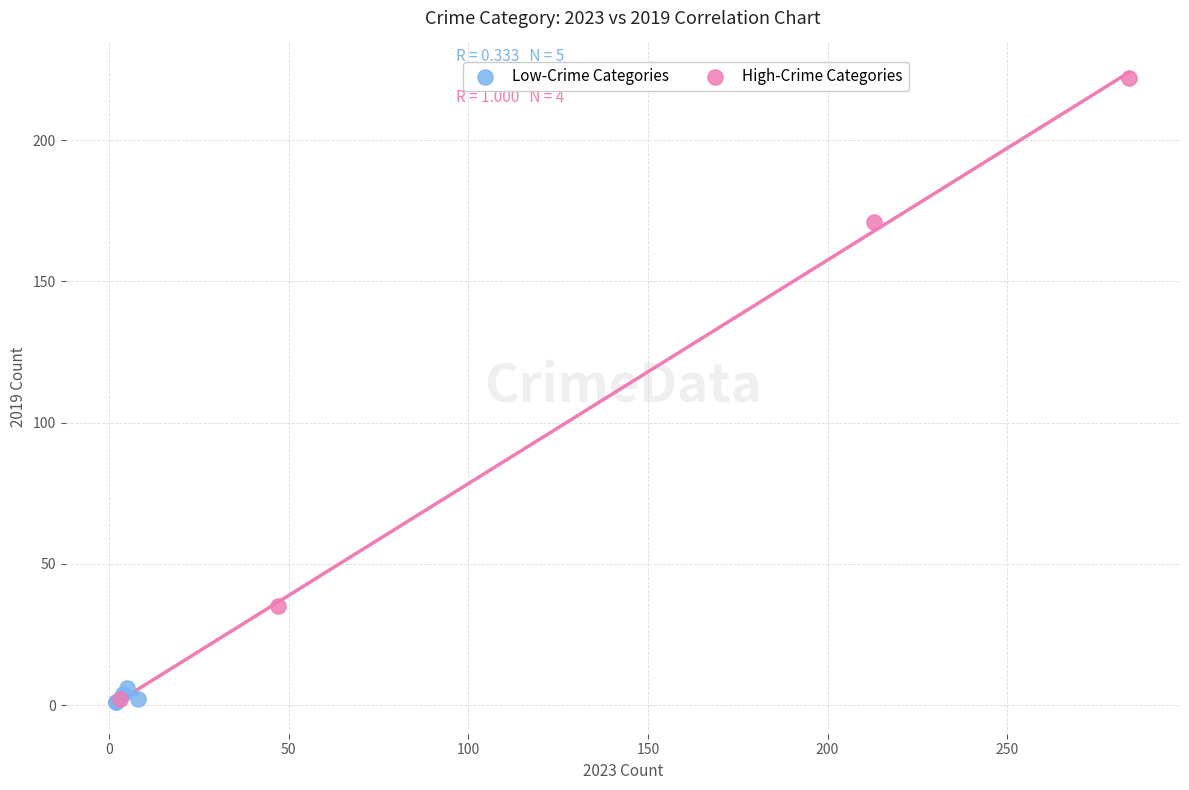

Which series contains the highest Y value?

High-Crime Categories